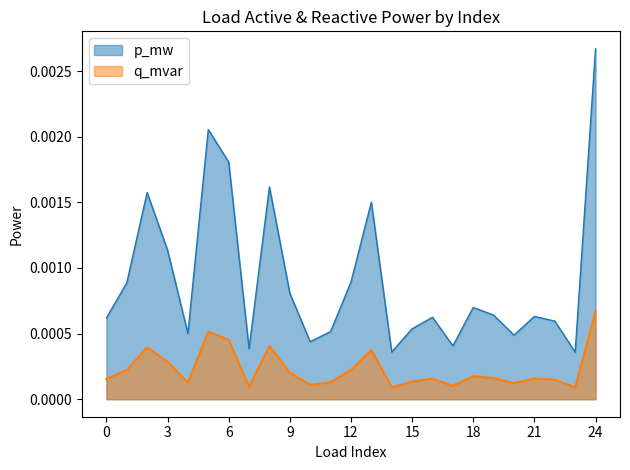

The p_mw series shows 0.0 at 15. True or false?

True